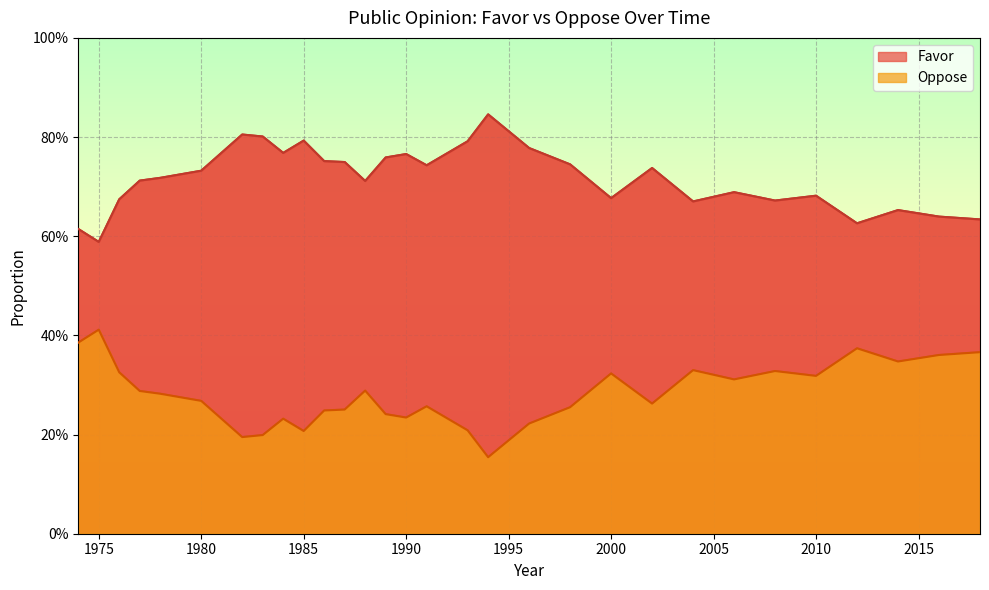

Does the chart display data point markers on the line(s)?

No